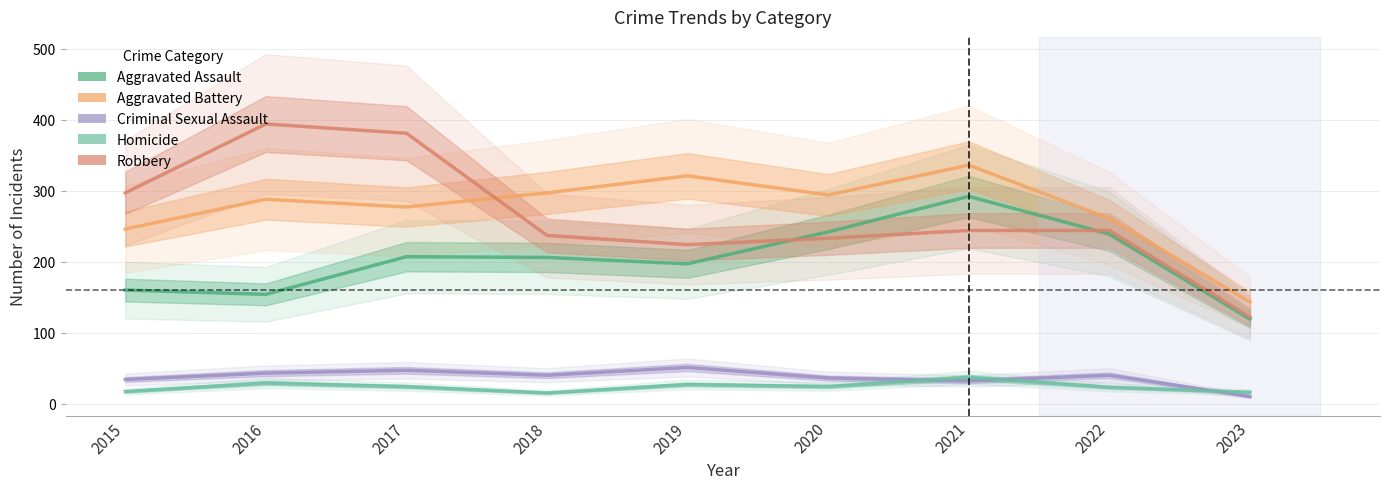

True or false: Aggravated Assault and Criminal Sexual Assault intersect in this chart.

False